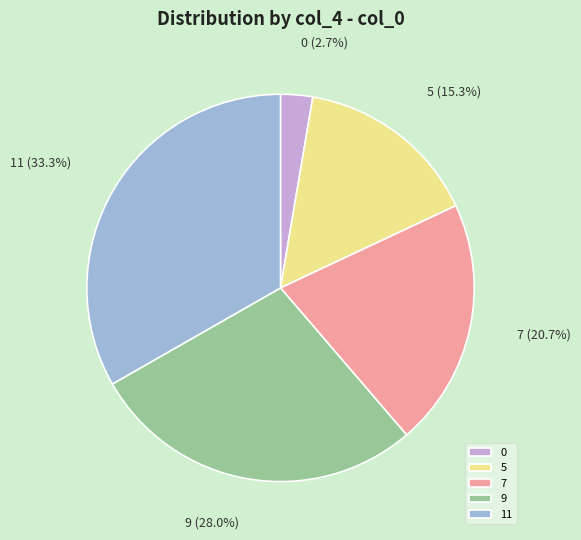

Is it true that 7 is 10% of the pie?

False